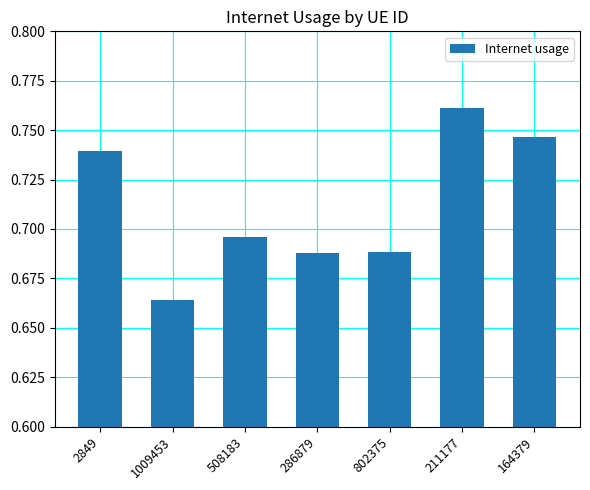

Is it true that the value at 164379 is 1.0?

False